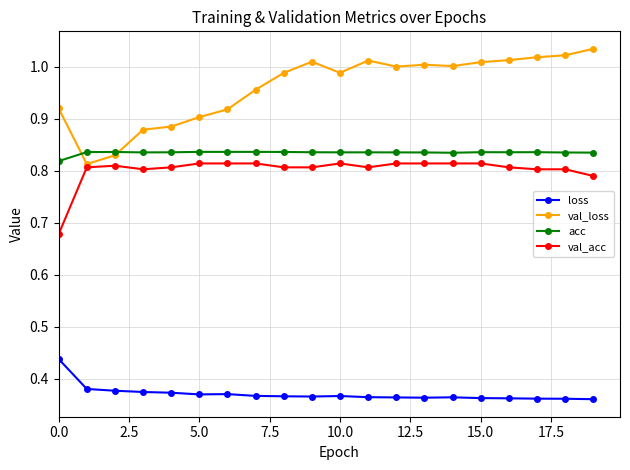

True or false: val_loss has more than 1 interior local peaks.

True